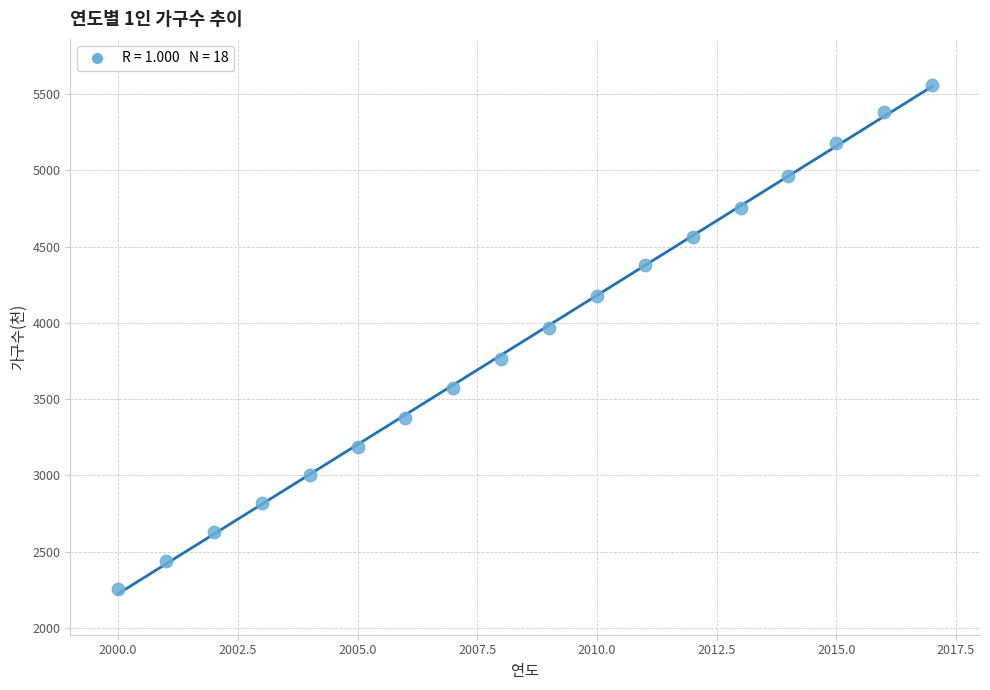

What Y value in the scatter plot is closest to 3908?

3963